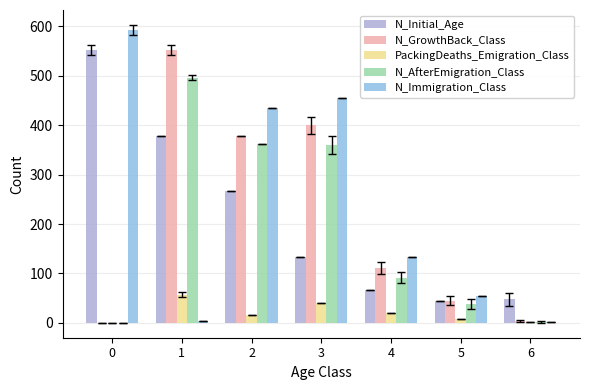

What is the sum of the N_GrowthBack_Class values at 1 and 3?

953